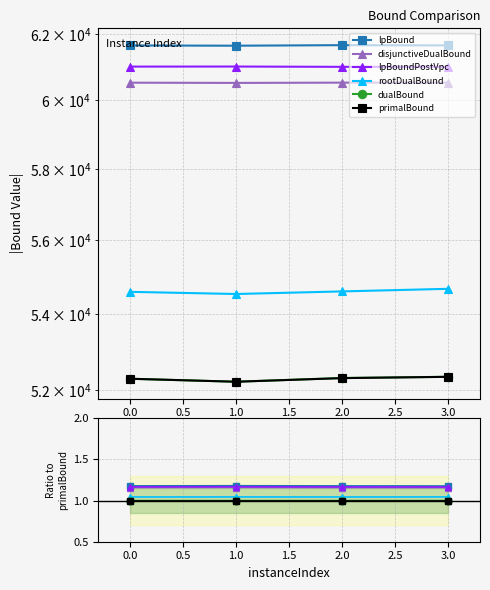

True or false: dualBound and rootDualBound cross at least once.

False